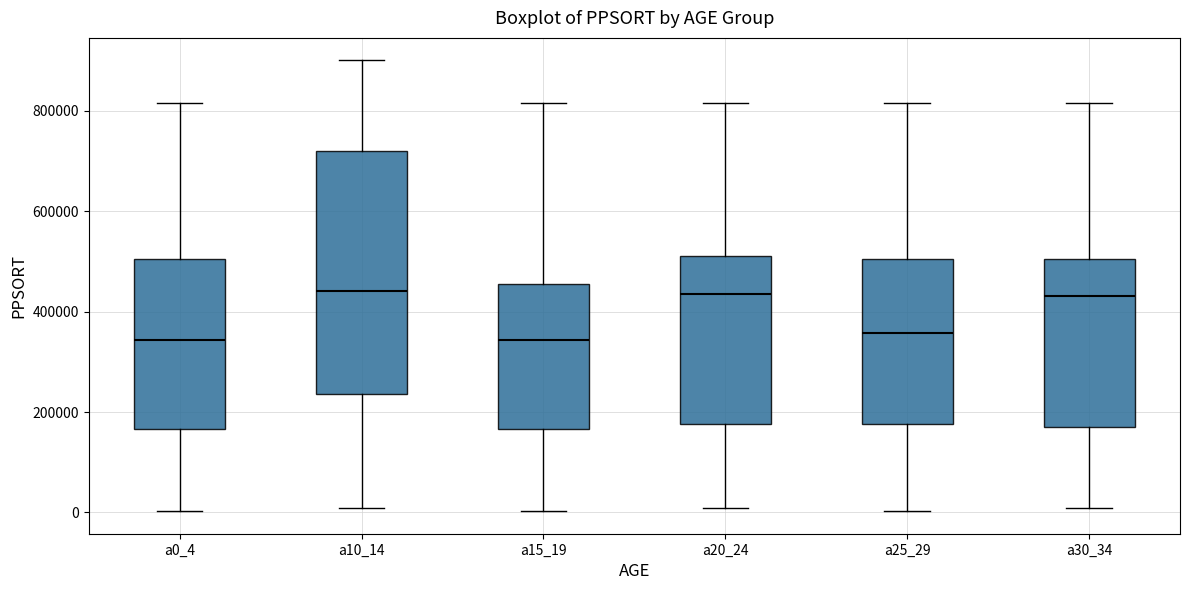

Where is the upper edge of the box for a25_29 on the y-axis? The values are not printed on the chart, so give them approximately, as read against the axis.

500000